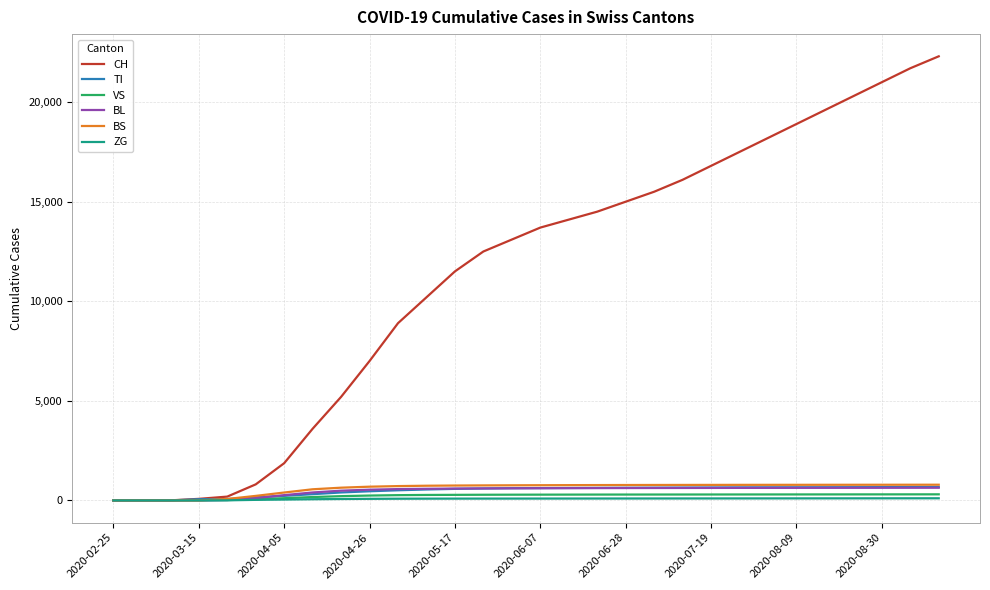

Which series has the largest range (max minus min)?

CH